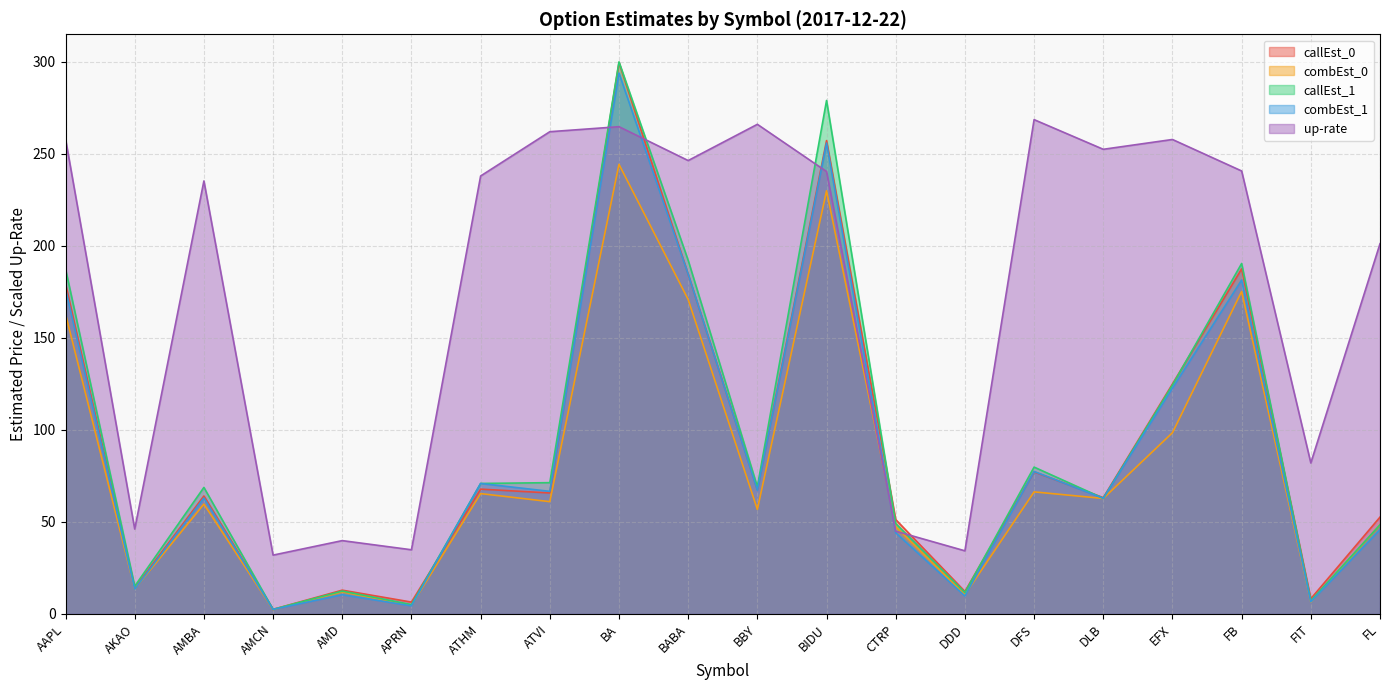

Does the chart have visible grid lines?

Yes